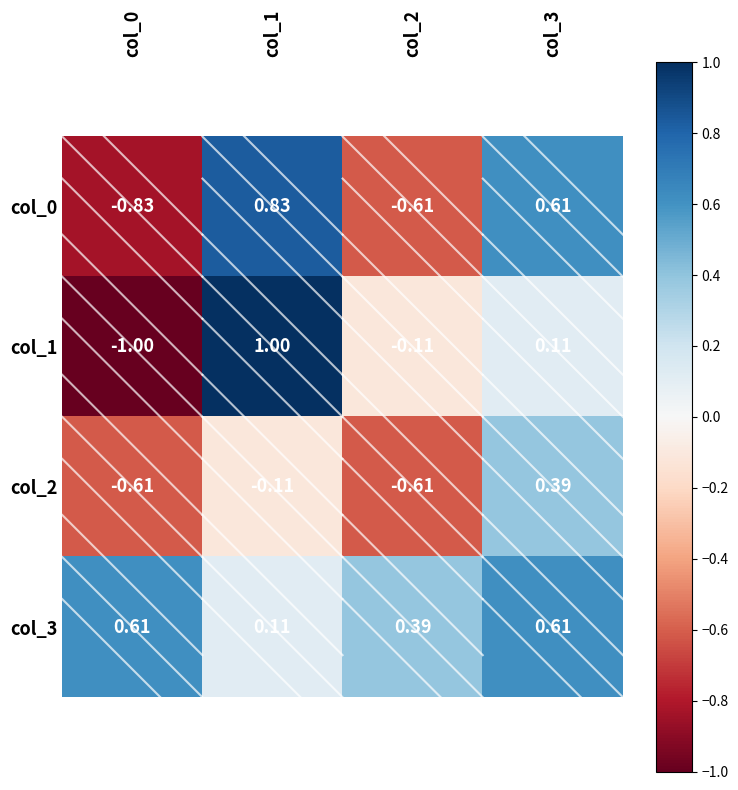

Is the value of col_3 at col_3 greater than the value of col_2 at col_3?

Yes